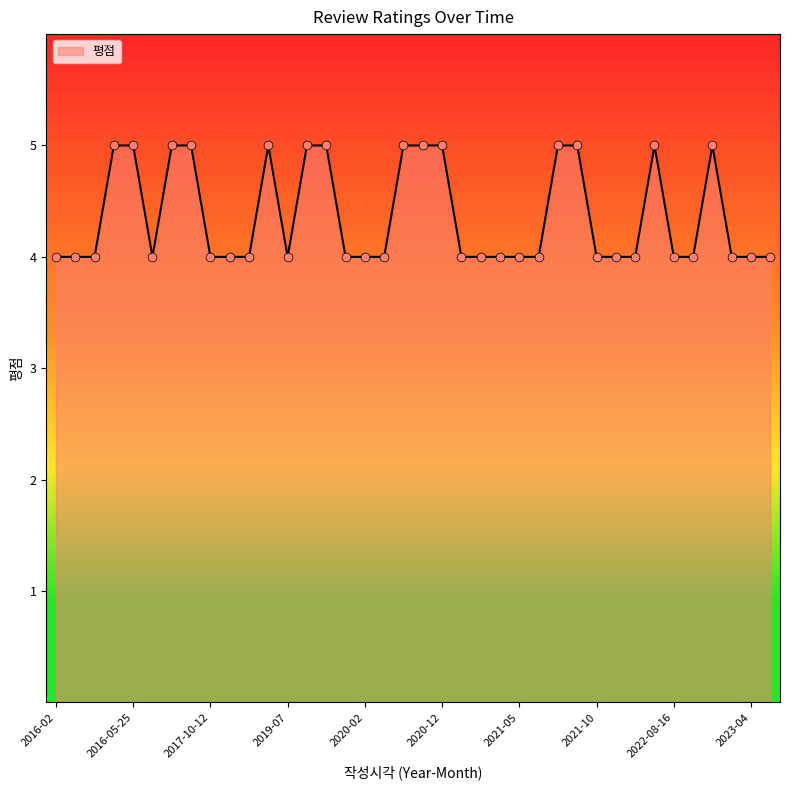

What is the maximum value shown in the chart?

5